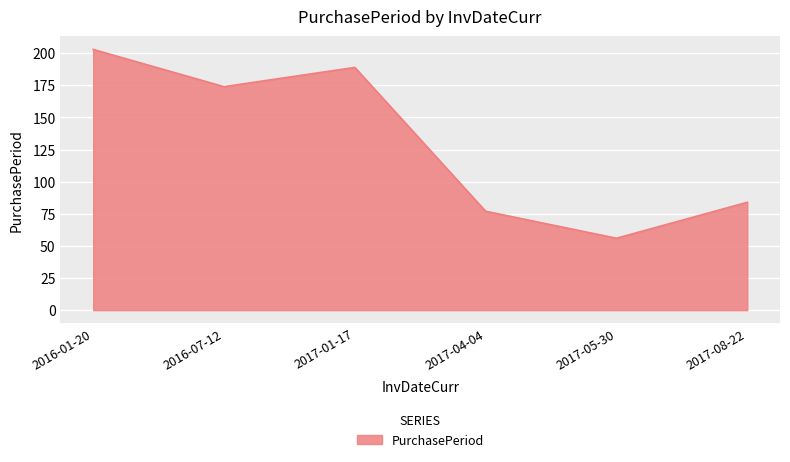

How many lines are shown in the chart?

1